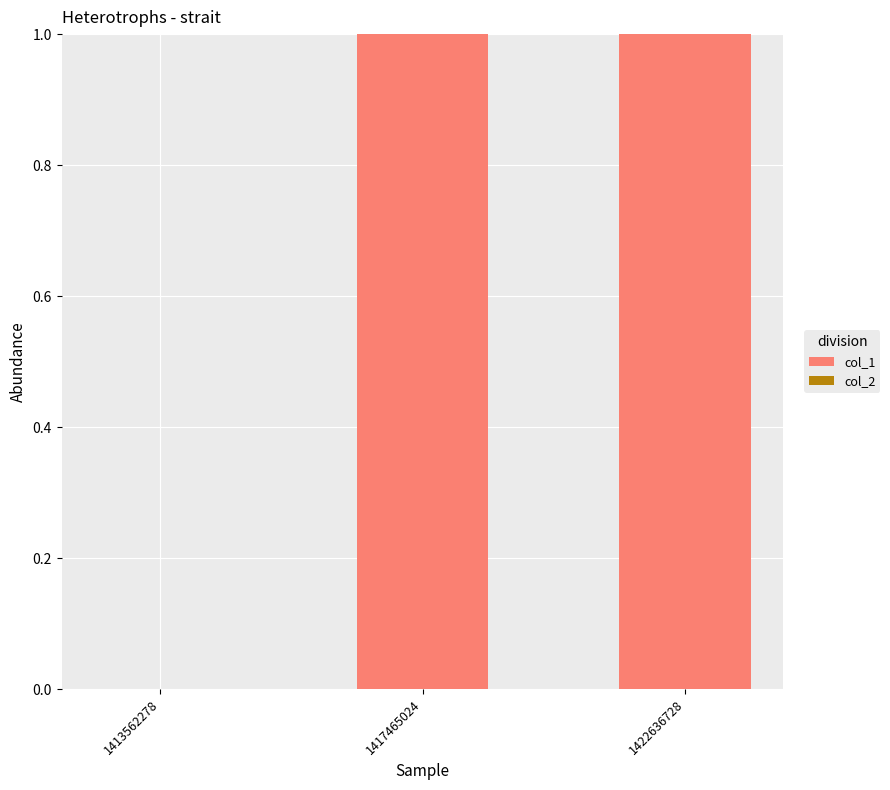

What is the change in value from 1413562278 to 1422636728?

+1